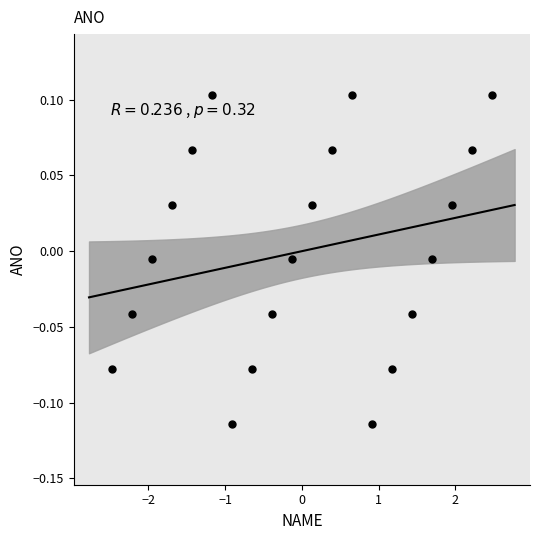

What is the range of X values (max minus min)?

4.9